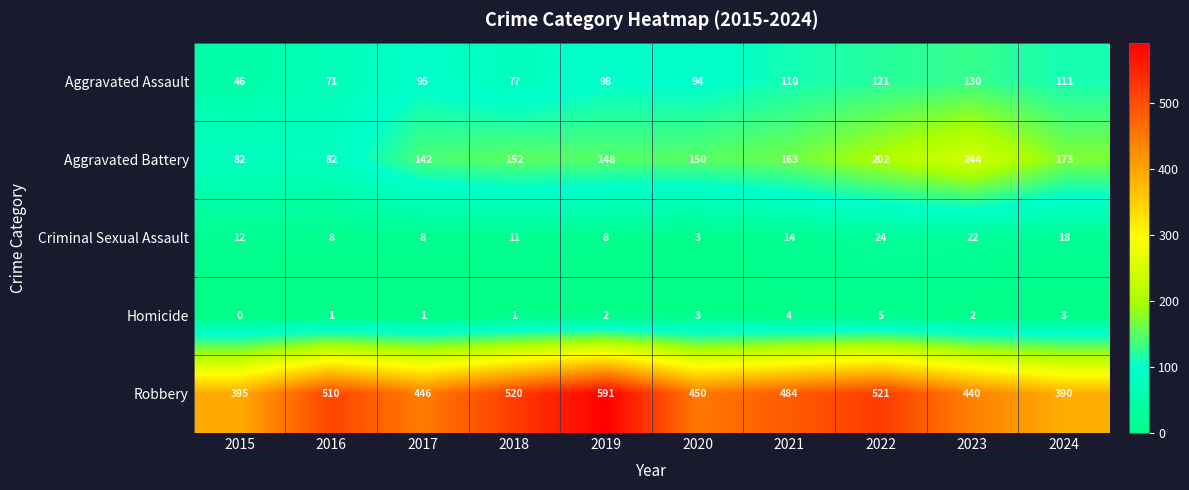

What is the difference between the second highest and second lowest values in the Aggravated Assault series?

50